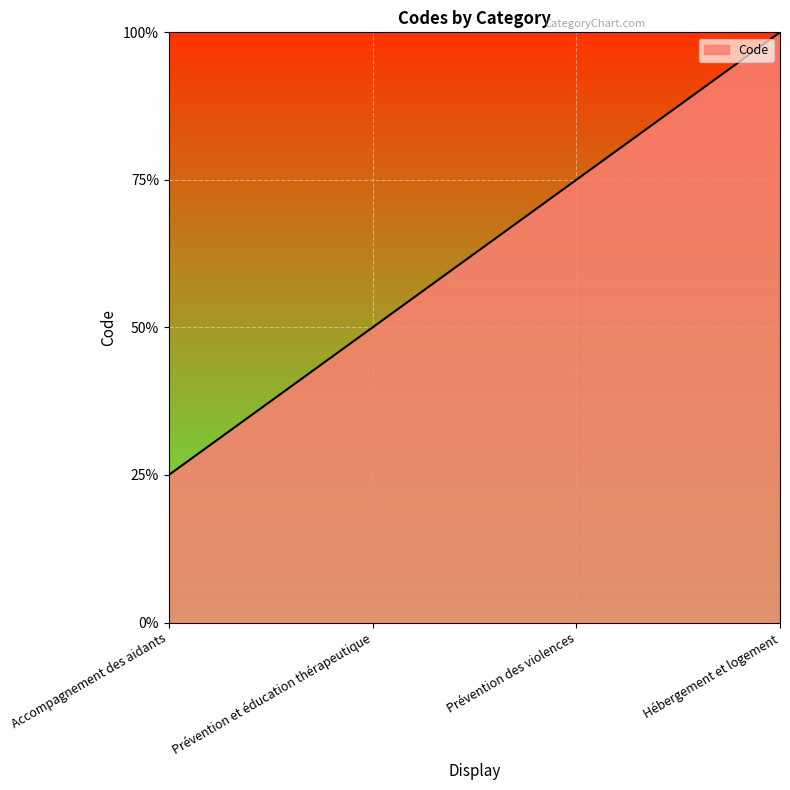

Which has a higher value, Prévention et éducation thérapeutique or Hébergement et logement?

Hébergement et logement